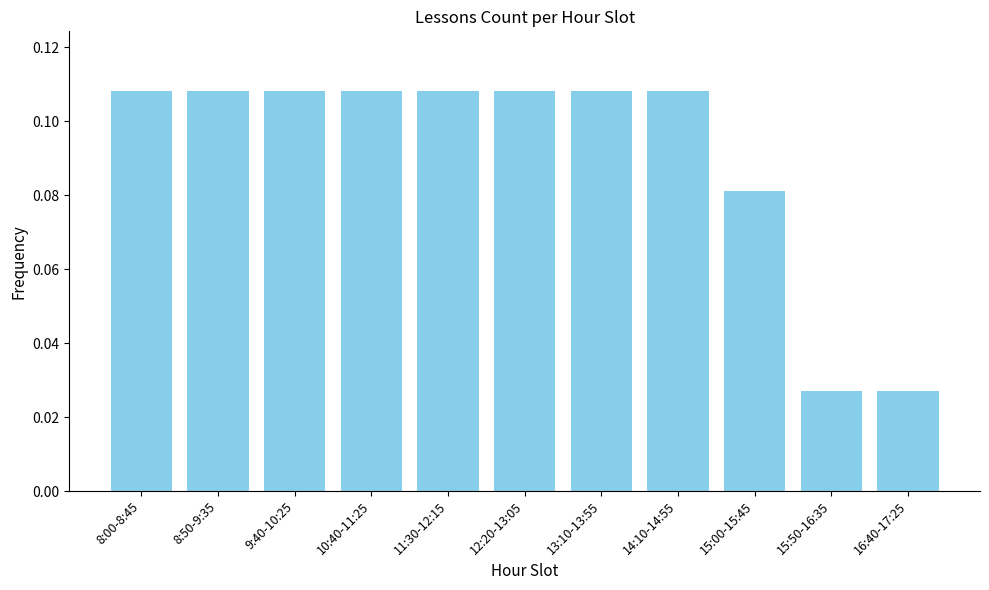

How many values are between 0 and 1?

11